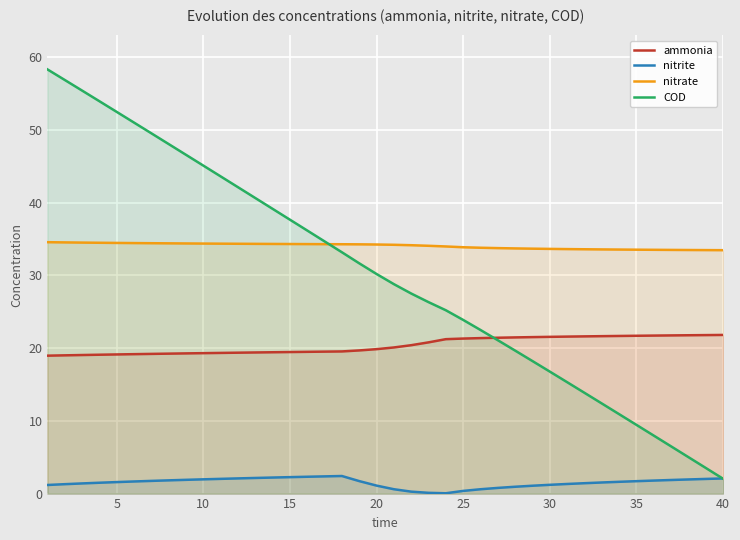

True or false: ammonia and nitrate intersect in this chart.

False